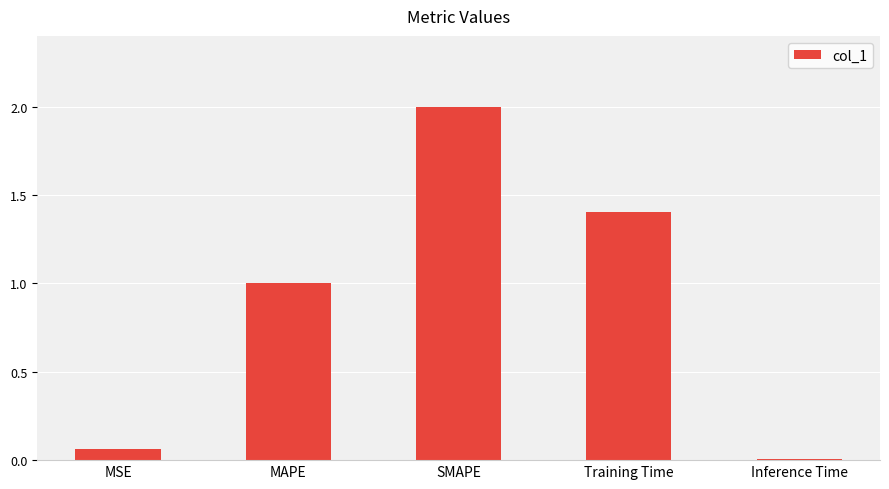

How many categories are shown in the chart?

5